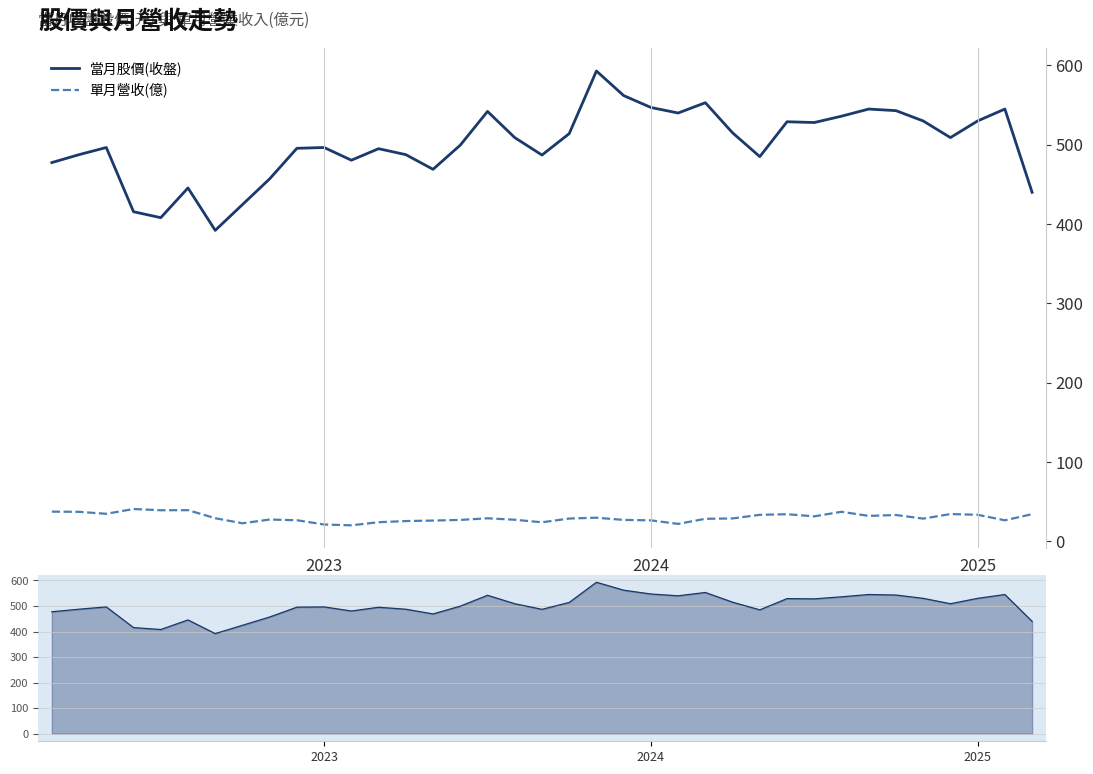

What is the label of the 16th point from the right?

21